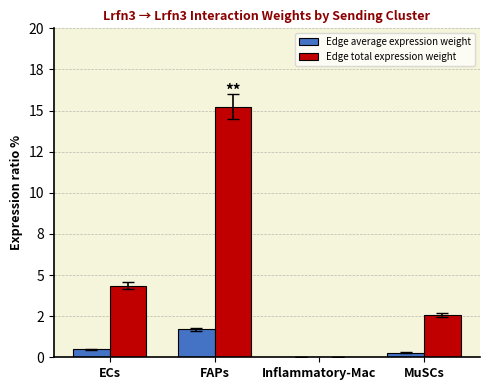

Are the bars grouped side by side (vs. stacked)?

Yes